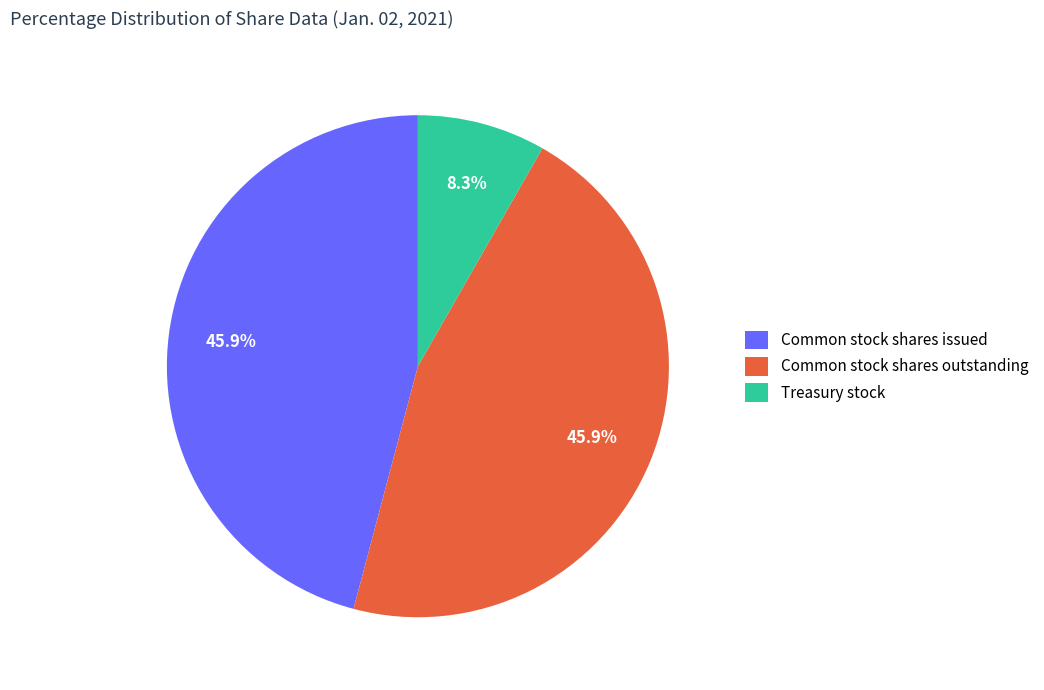

What is the ratio of the value at Common stock shares issued to the value at Common stock shares outstanding?

1.0